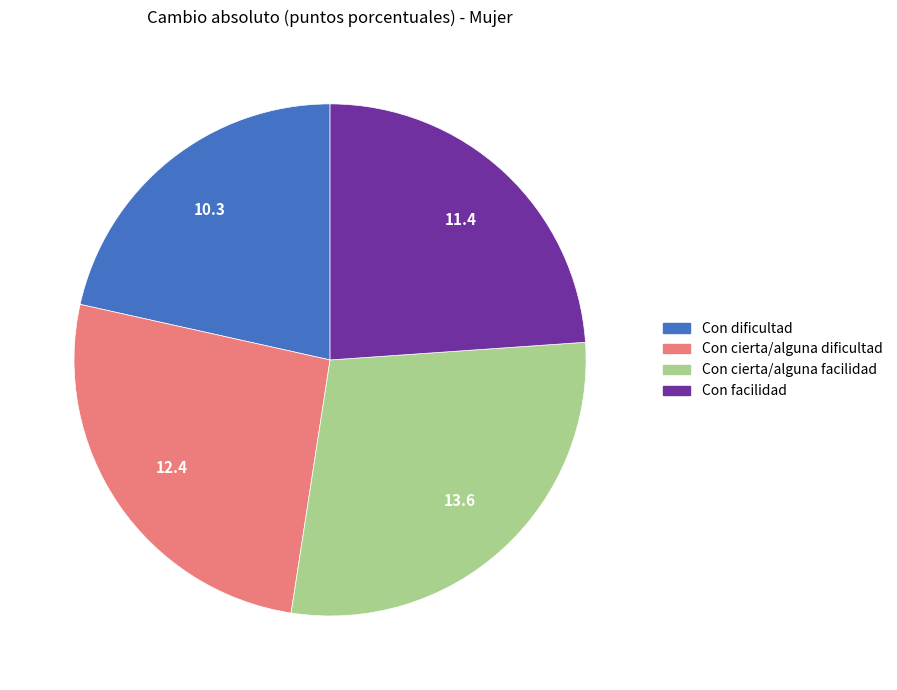

Approximately how many times larger is the value at Con facilidad compared to Con cierta/alguna facilidad?

0.8